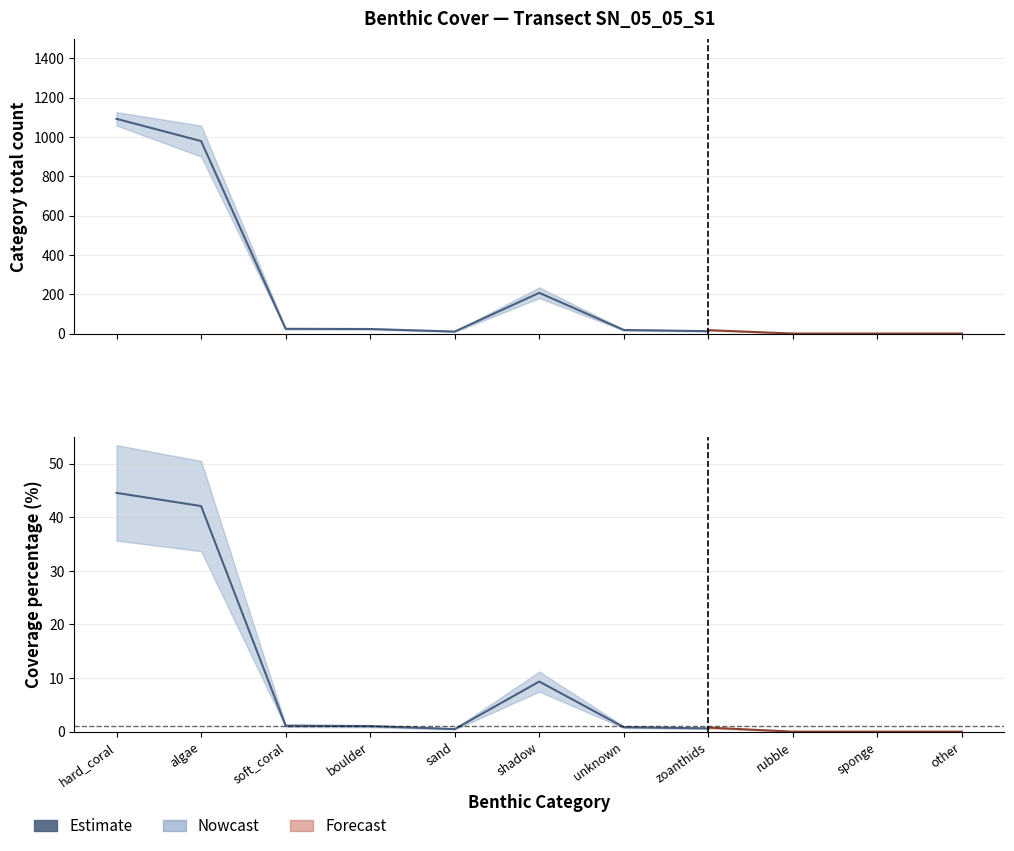

Where does the Nowcast_lower series first go above 15?

hard_coral